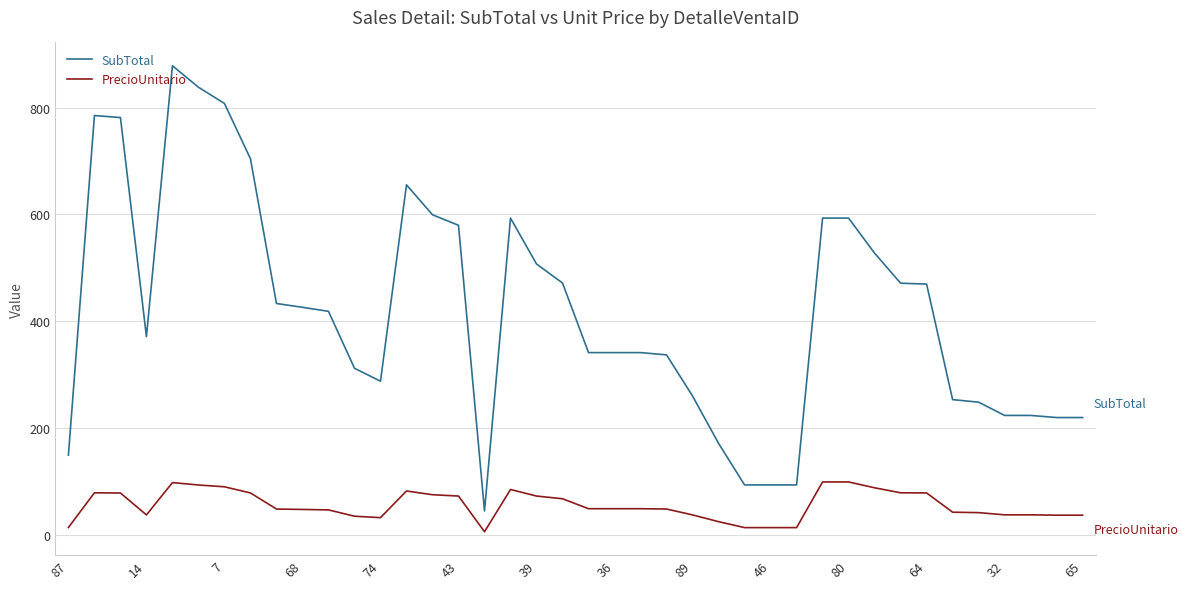

True or false: SubTotal and PrecioUnitario cross at least once.

False